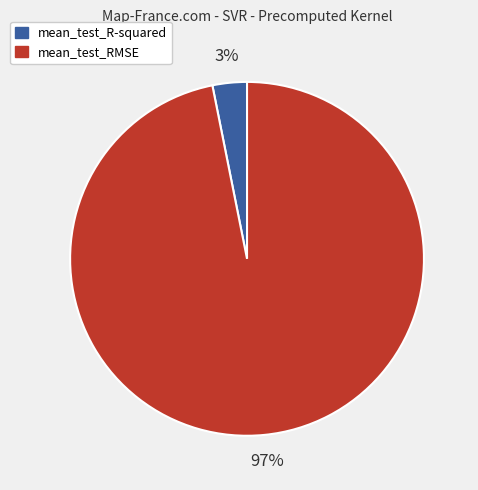

To the nearest percent, what is the average slice percentage?

50%